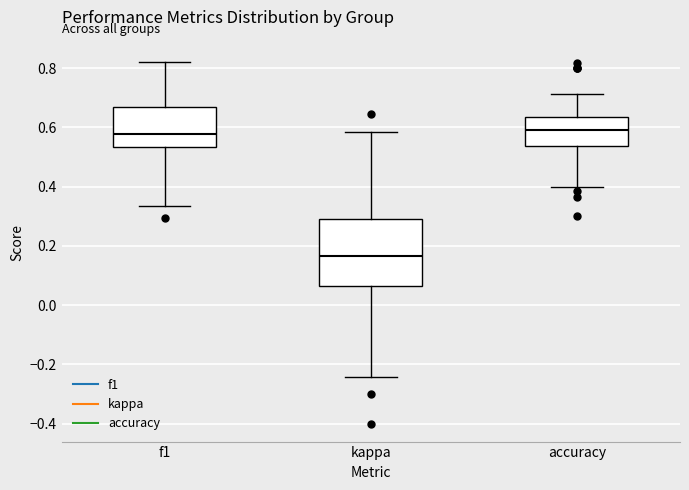

Comparing the boxes themselves (not the whiskers), which one is the tallest?

kappa